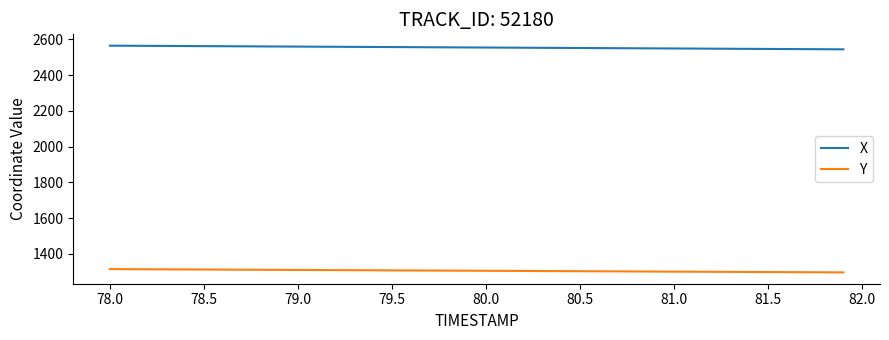

True or false: X and Y intersect in this chart.

False